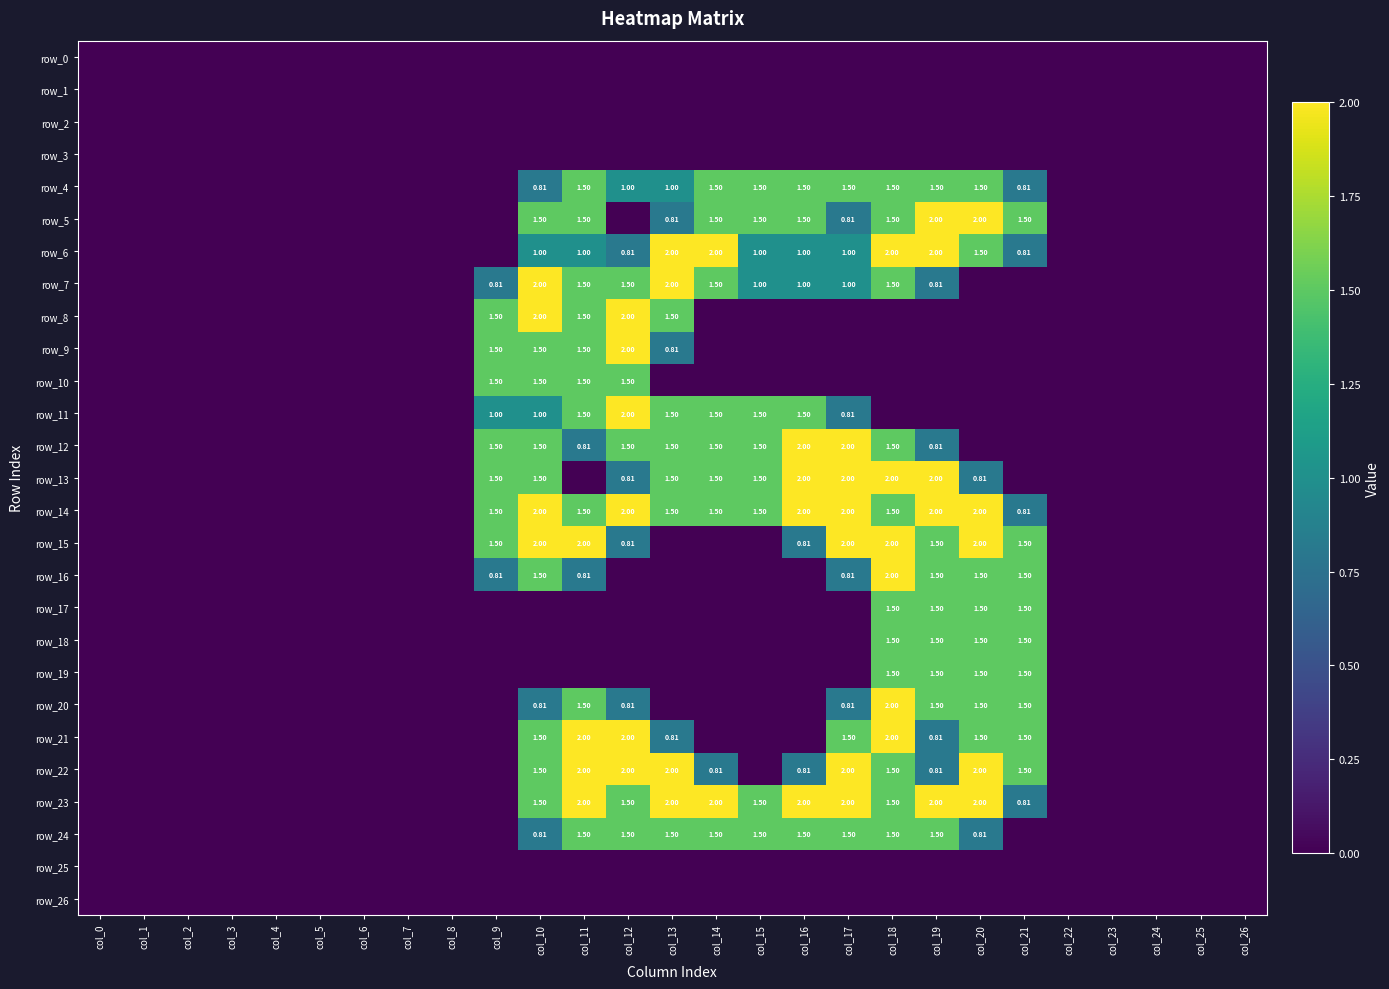

What is the average value of the row_15 series?

0.6